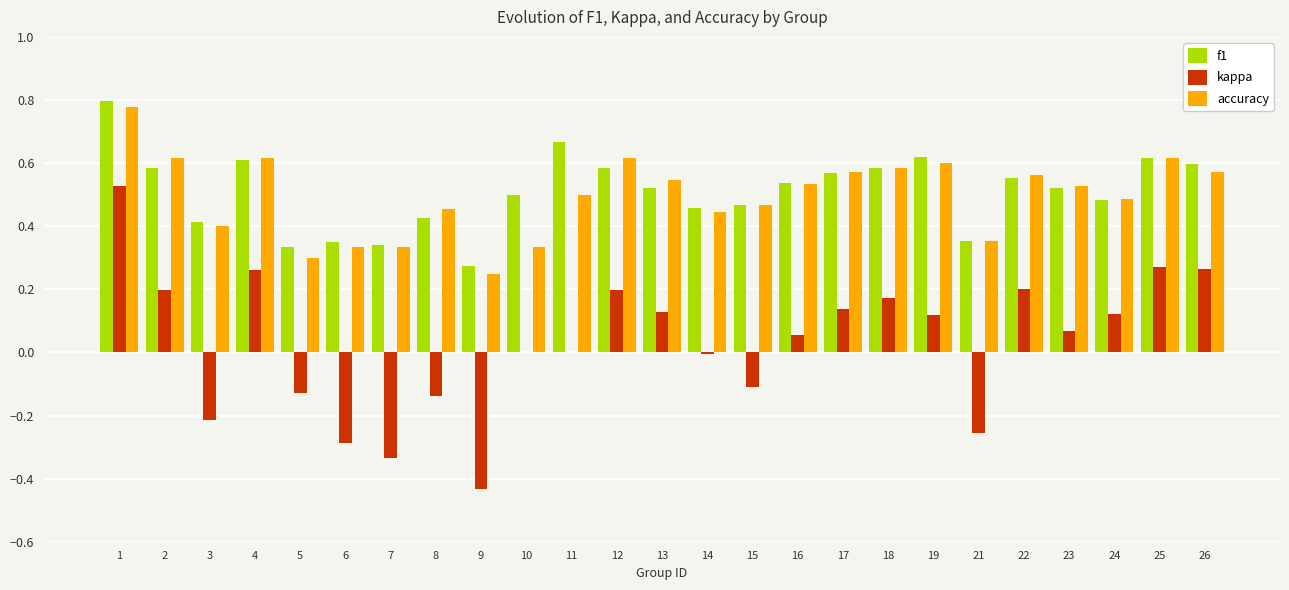

Which series changed the most between 1 and 4?

kappa